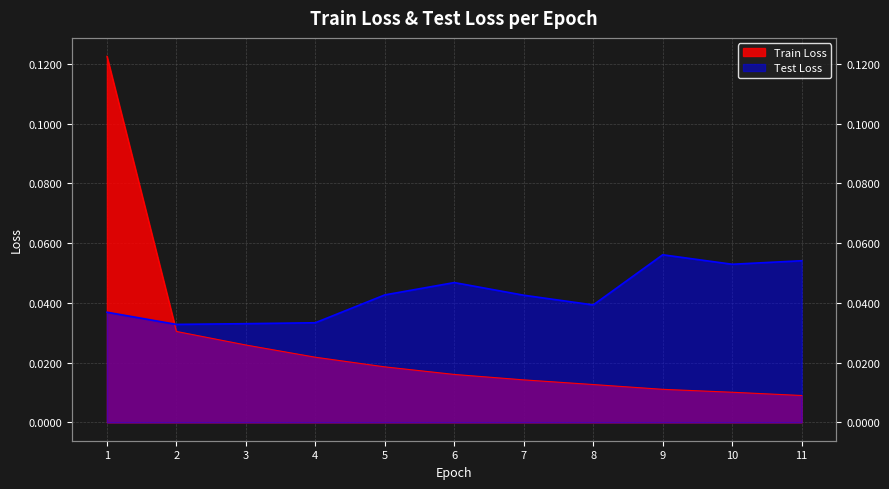

At which label is Train Loss closest to 0?

11